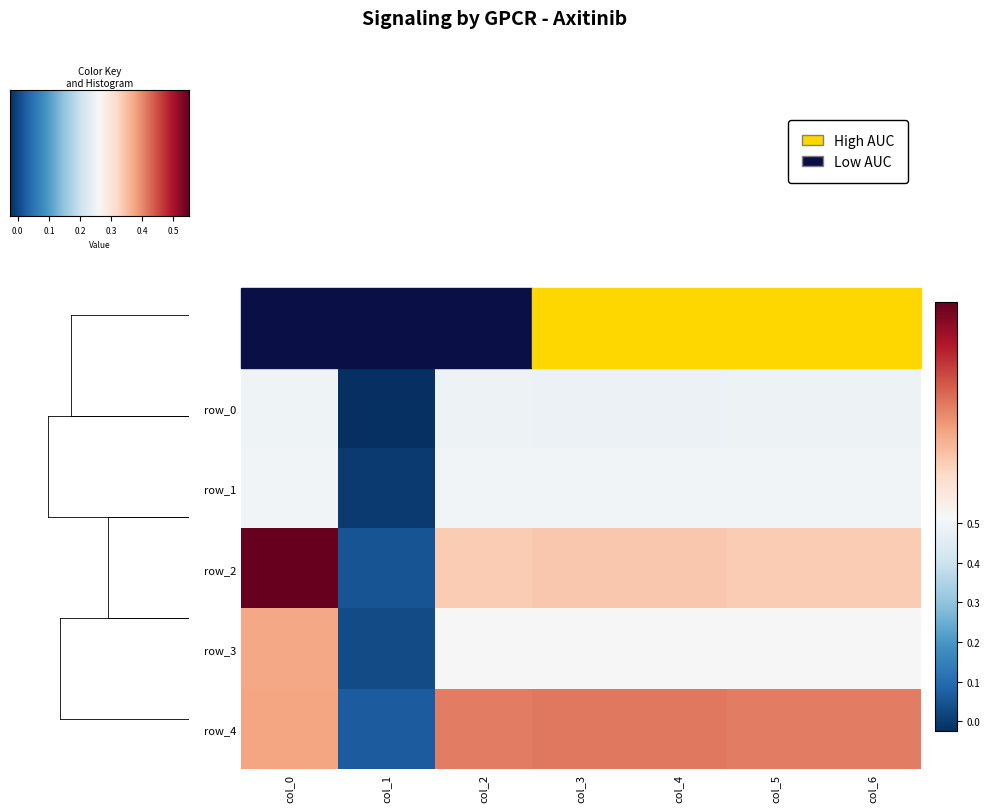

Reading left to right, what are all the values shown in this chart?

row_0: 0.5	-0.0	0.5	0.5	0.5	0.5	0.5
row_1: 0.5	0.0	0.5	0.5	0.5	0.5	0.5
row_2: 0.5	0.1	0.5	0.5	0.5	0.5	0.5
row_3: 0.5	0.0	0.5	0.5	0.5	0.5	0.5
row_4: 0.5	0.1	0.5	0.5	0.5	0.5	0.5